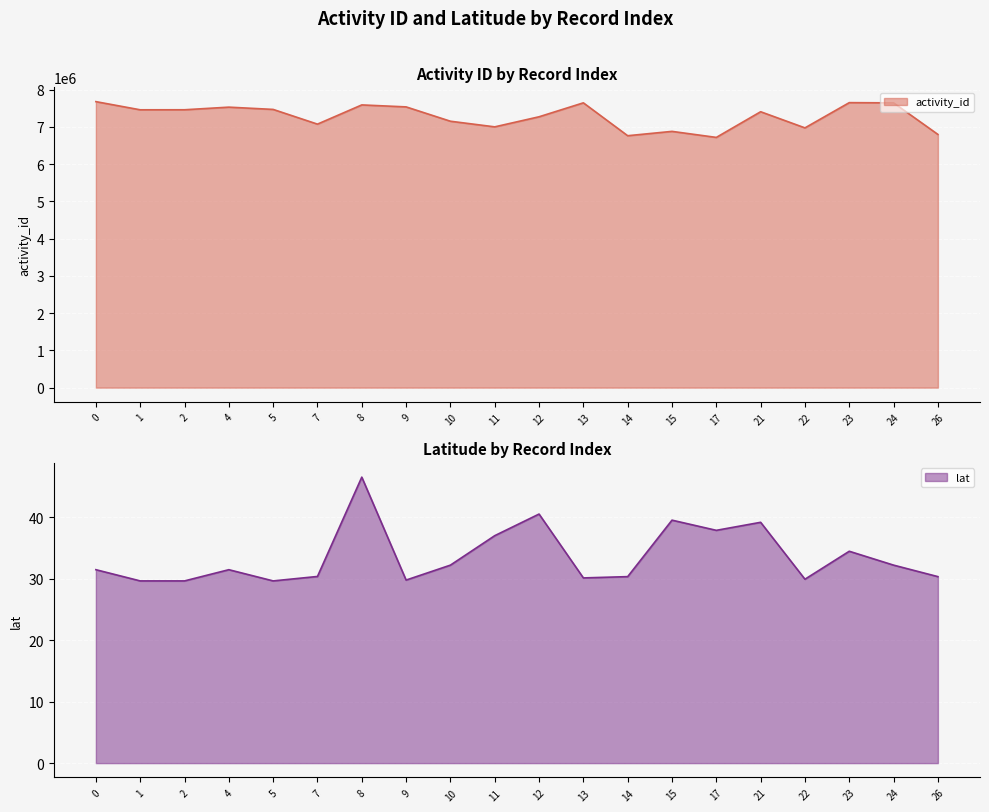

List the series in order of their overall mean, highest first.

activity_id, lat